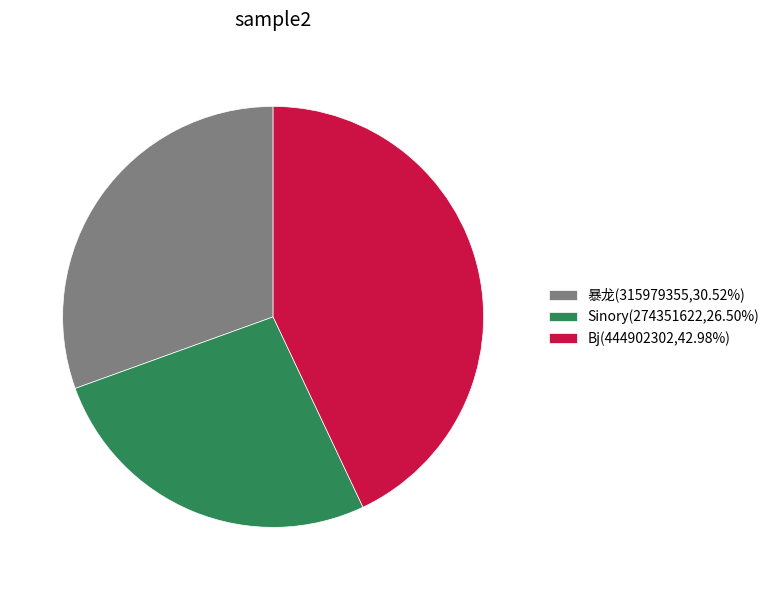

Which category has the smallest portion of the pie?

Sinory